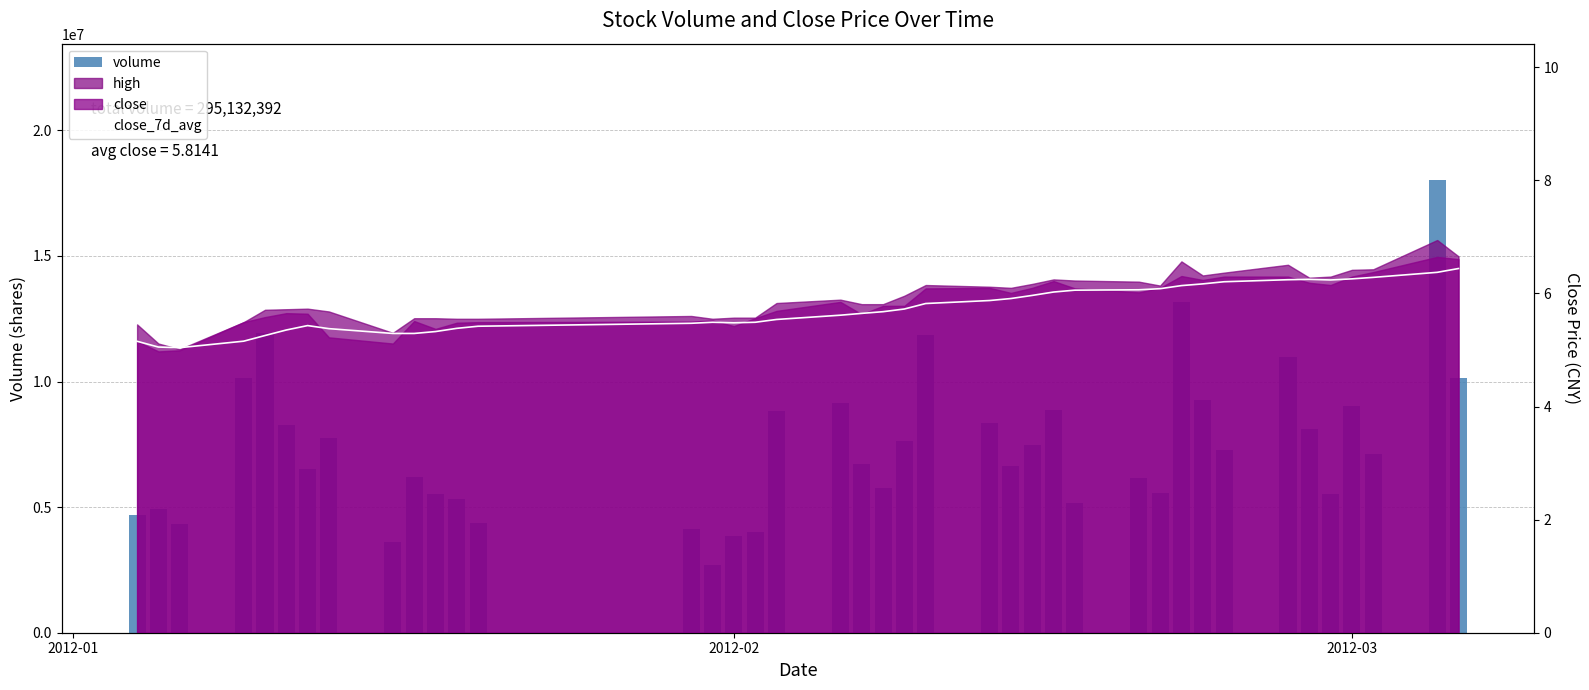

Which series has the largest range (max minus min)?

volume